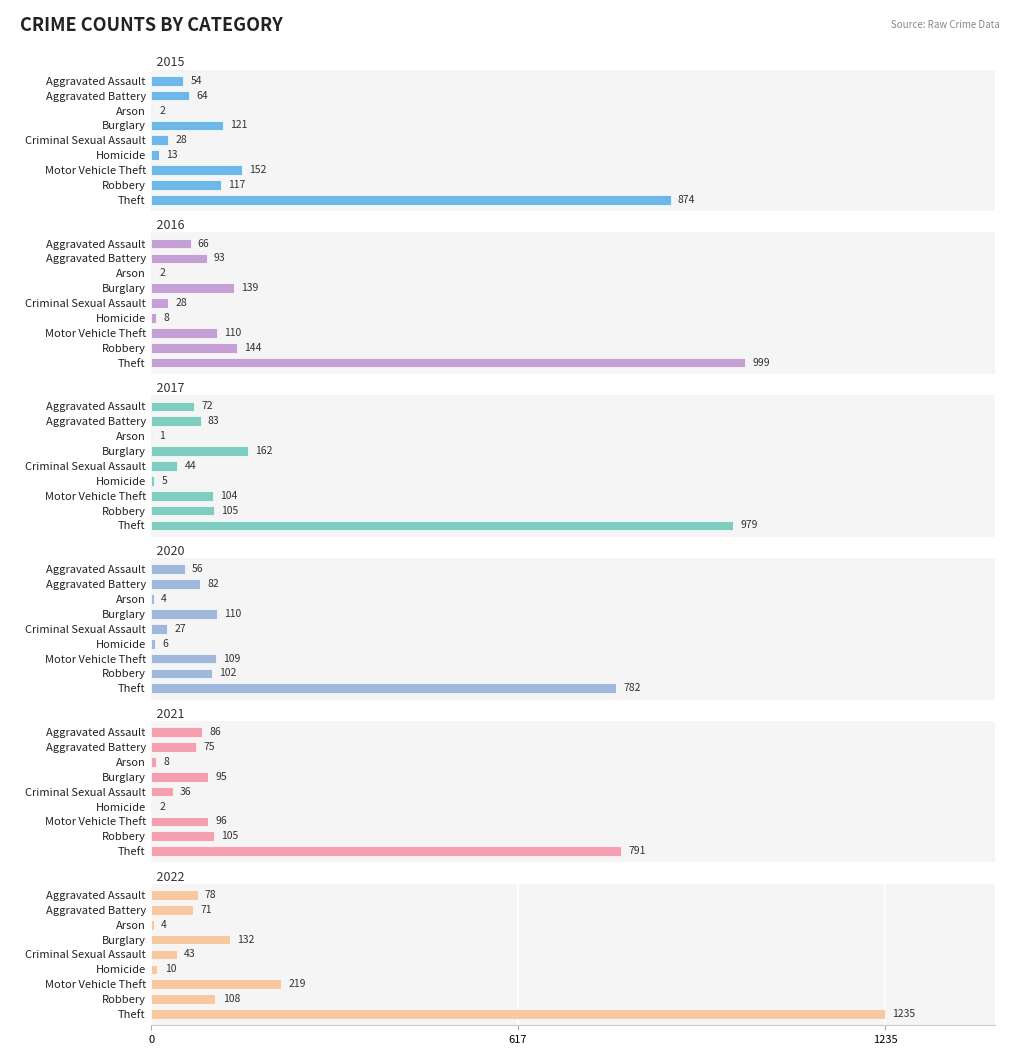

Reading left to right, extract all data points from this chart.

2015: Aggravated Assault=54	Aggravated Battery=64	Arson=2	Burglary=121	Criminal Sexual Assault=28	Homicide=13	Motor Vehicle Theft=152	Robbery=117	Theft=874
2016: Aggravated Assault=66	Aggravated Battery=93	Arson=2	Burglary=139	Criminal Sexual Assault=28	Homicide=8	Motor Vehicle Theft=110	Robbery=144	Theft=999
2017: Aggravated Assault=72	Aggravated Battery=83	Arson=1	Burglary=162	Criminal Sexual Assault=44	Homicide=5	Motor Vehicle Theft=104	Robbery=105	Theft=979
2020: Aggravated Assault=56	Aggravated Battery=82	Arson=4	Burglary=110	Criminal Sexual Assault=27	Homicide=6	Motor Vehicle Theft=109	Robbery=102	Theft=782
2021: Aggravated Assault=86	Aggravated Battery=75	Arson=8	Burglary=95	Criminal Sexual Assault=36	Homicide=2	Motor Vehicle Theft=96	Robbery=105	Theft=791
2022: Aggravated Assault=78	Aggravated Battery=71	Arson=4	Burglary=132	Criminal Sexual Assault=43	Homicide=10	Motor Vehicle Theft=219	Robbery=108	Theft=1235